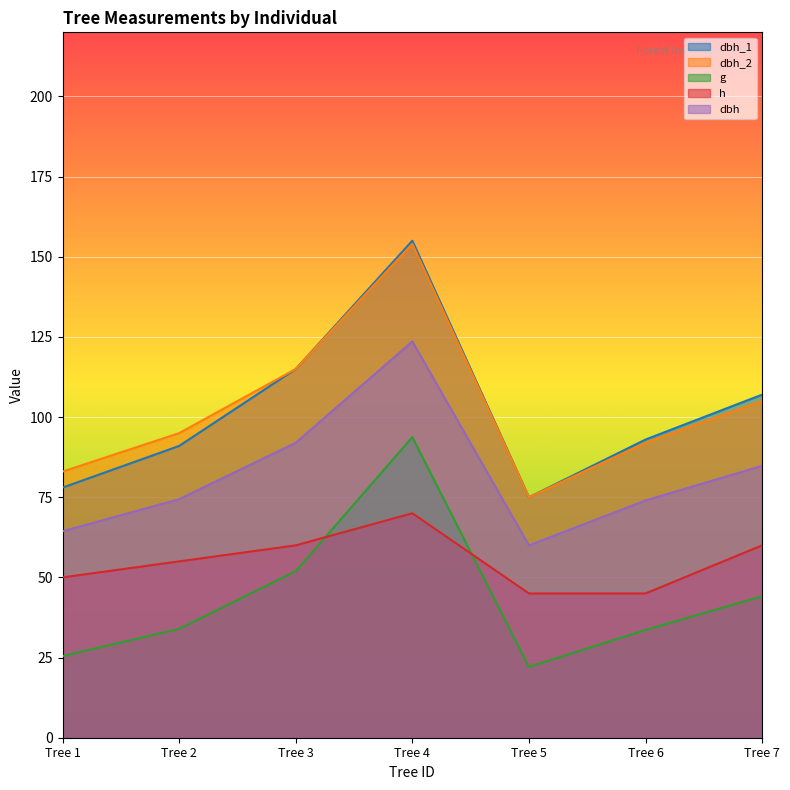

What are all the series names shown in the legend?

dbh_1, dbh_2, g, h, dbh